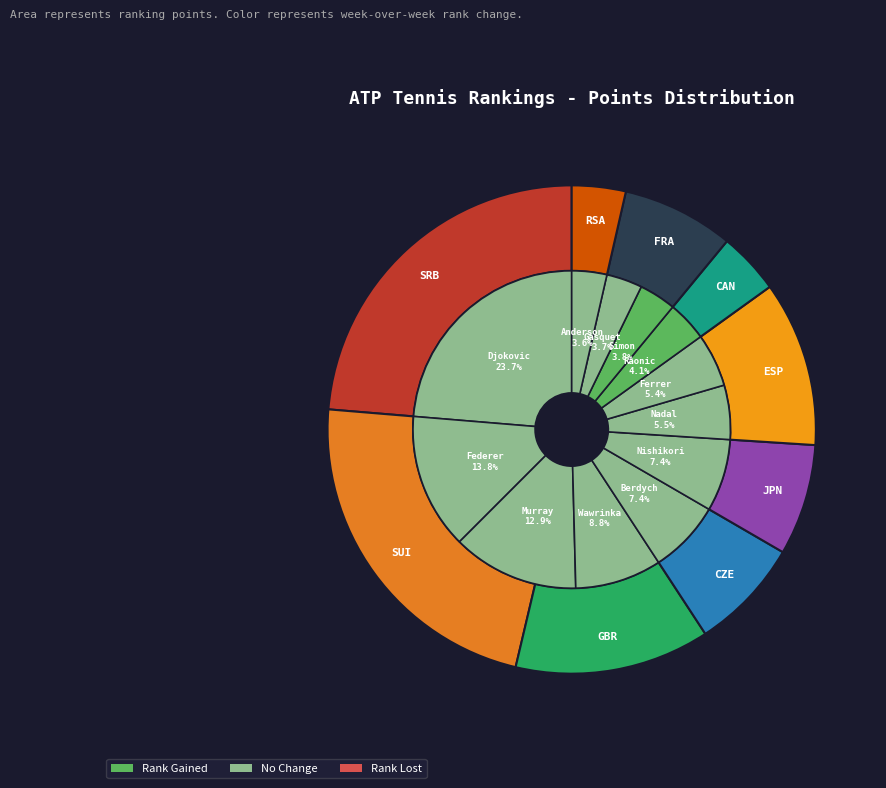

Which has a higher value, Milos Raonic or Roger Federer?

Roger Federer